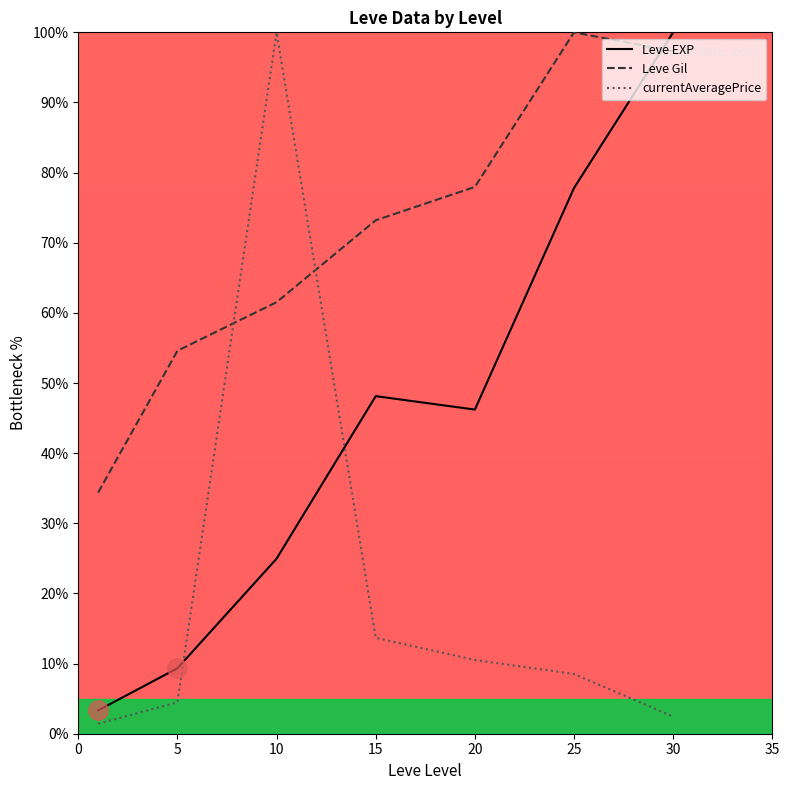

Rank the series by their average value, from highest to lowest.

Leve Gil, Leve EXP, currentAveragePrice